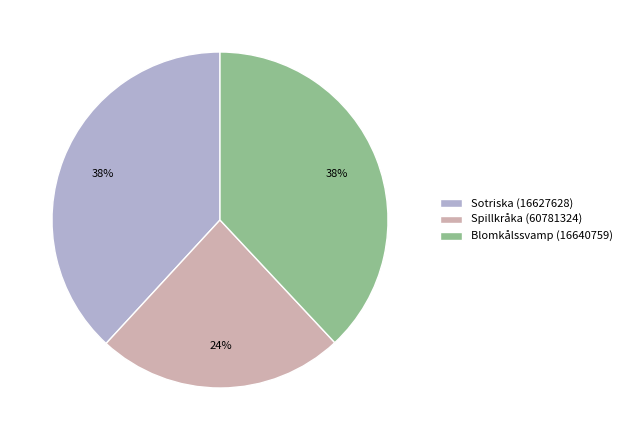

Does any single category account for the majority?

No